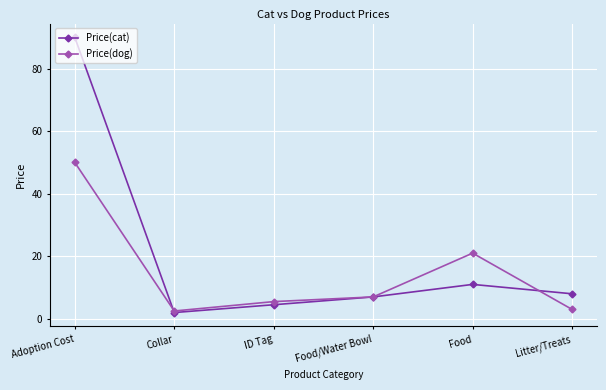

Between ID Tag and Food/Water Bowl, which series saw the biggest shift?

Price(cat)